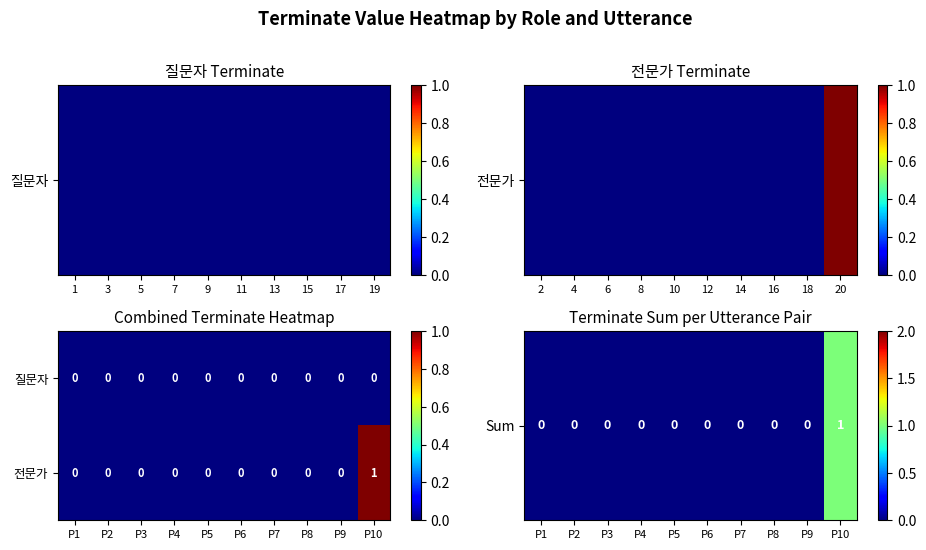

At which category is the sum across all series the highest?

P10